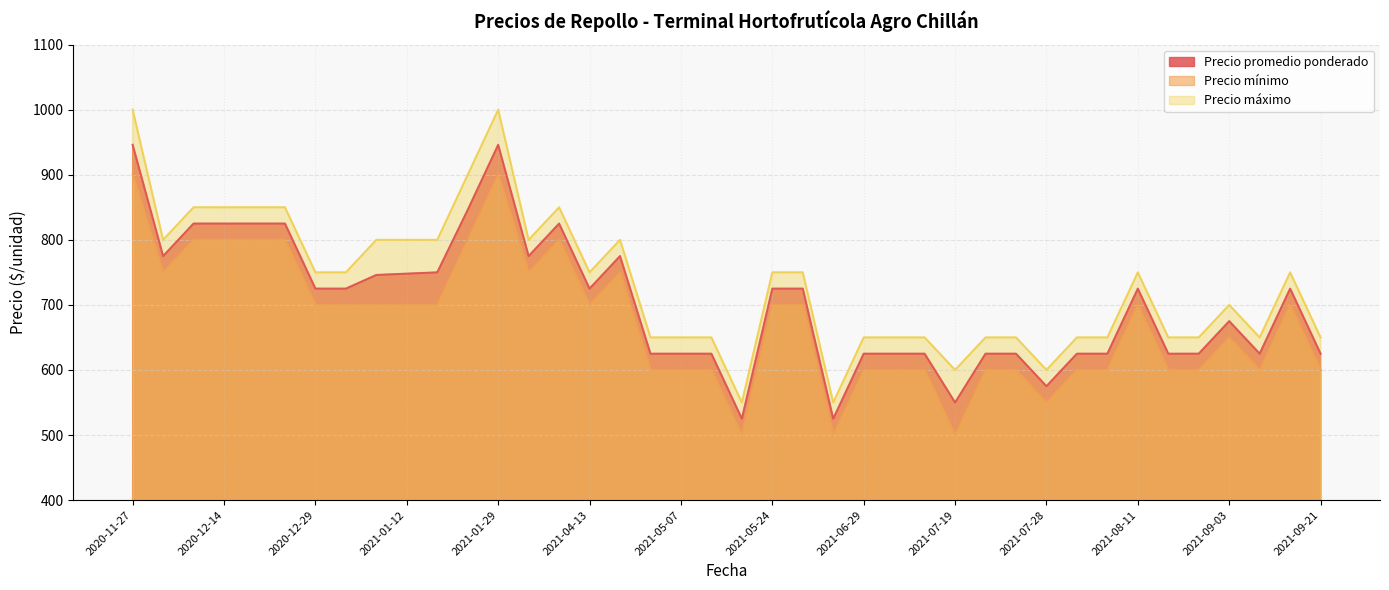

True or false: Precio máximo and Precio mínimo cross at least once.

False